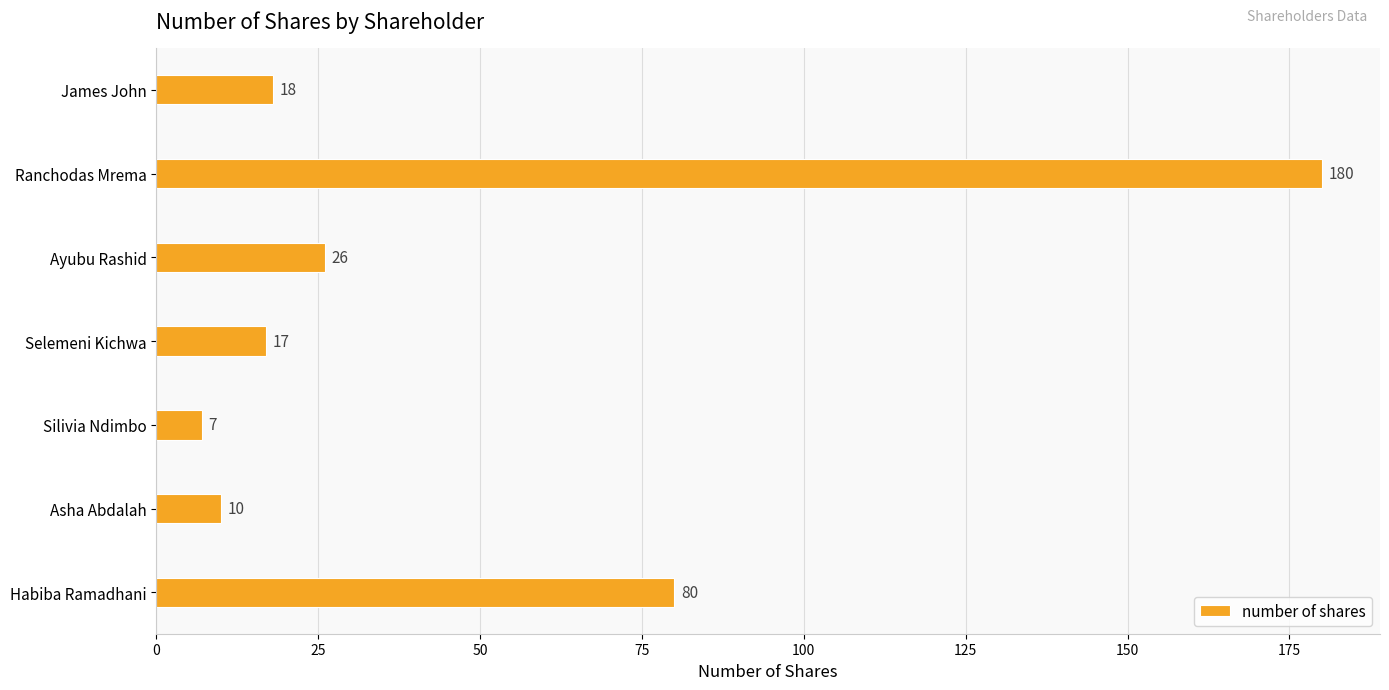

What is the change in value from James John to Ranchodas Mrema?

+162